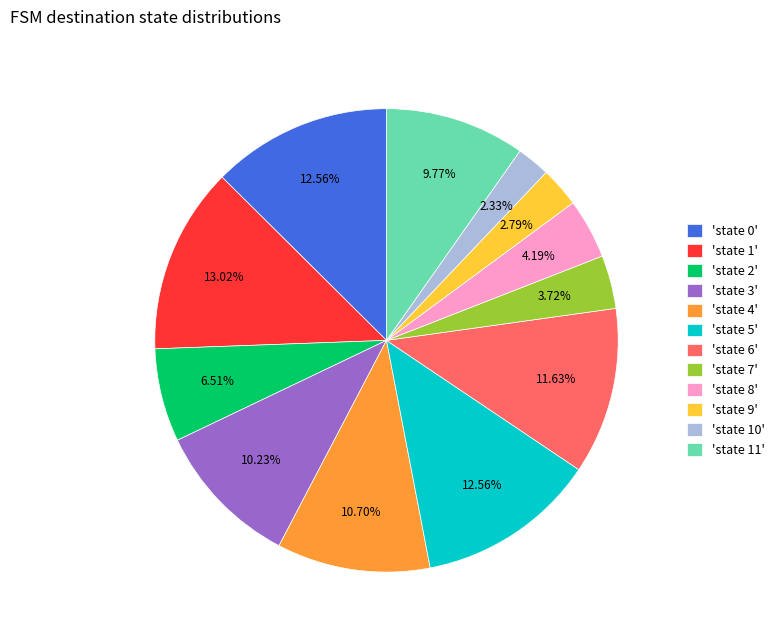

How many segments does this pie chart have?

12